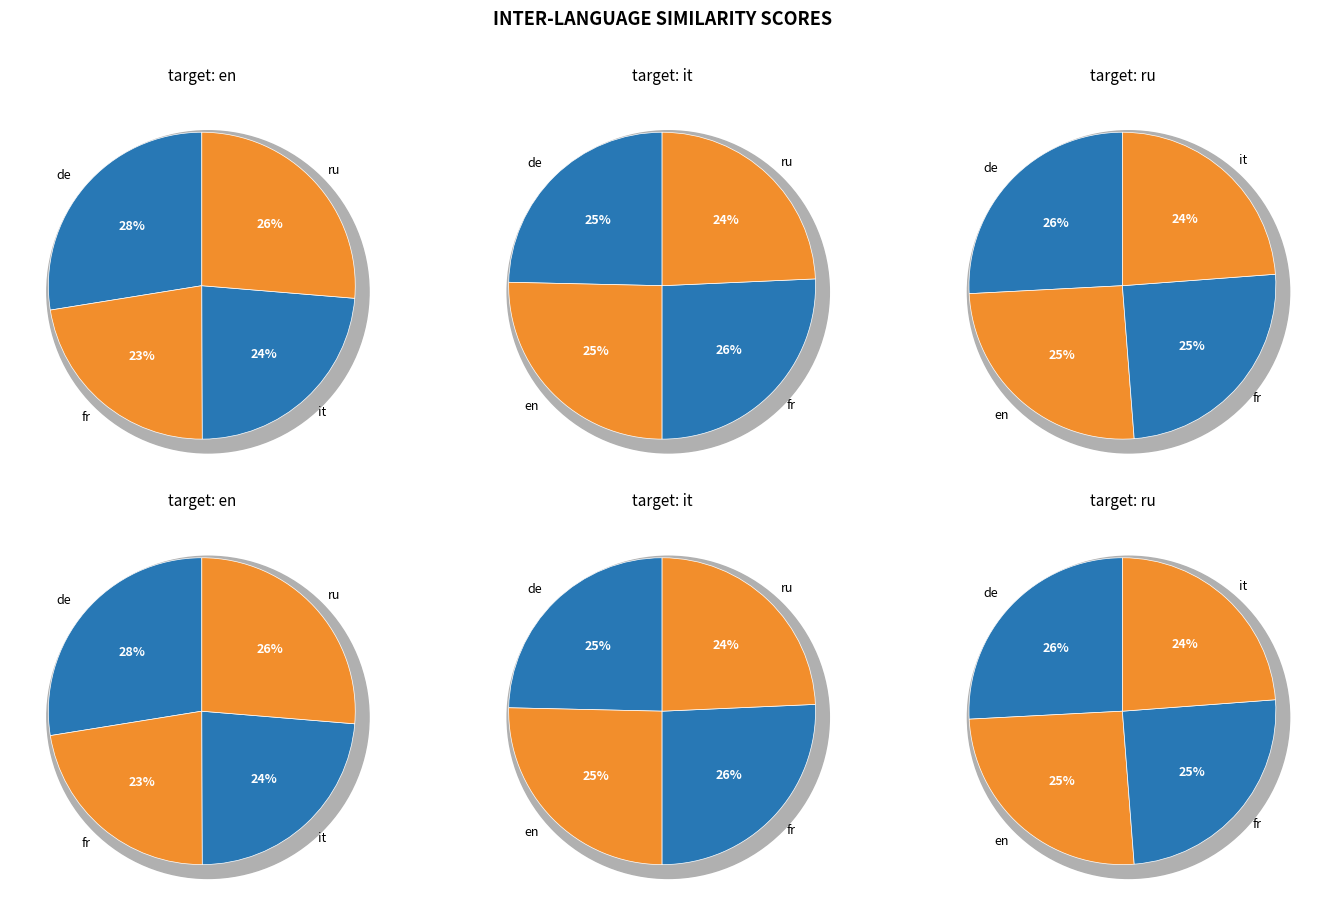

How many segments does this pie chart have?

4